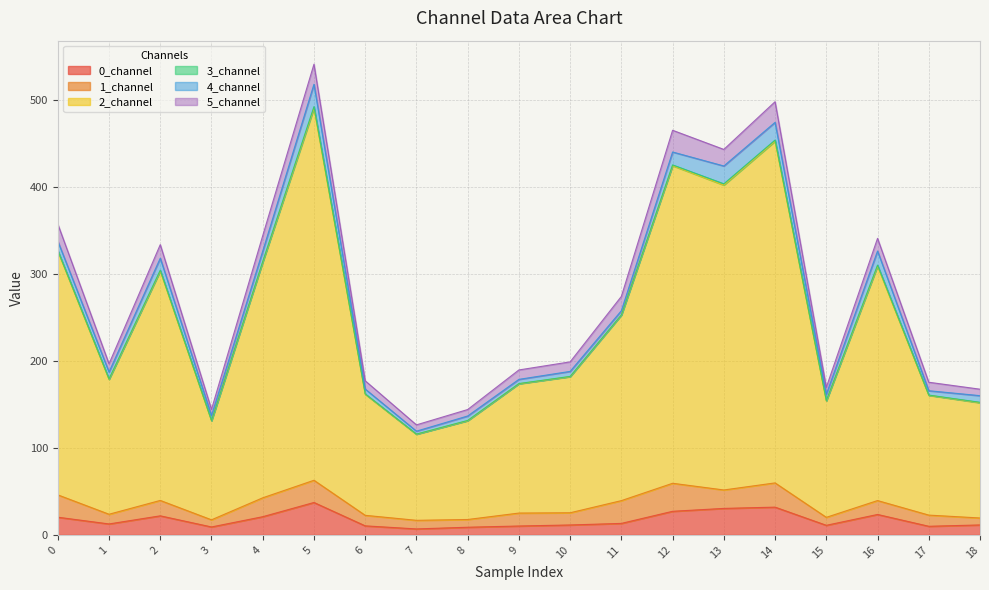

At how many categories does at least one series exceed 219?

9